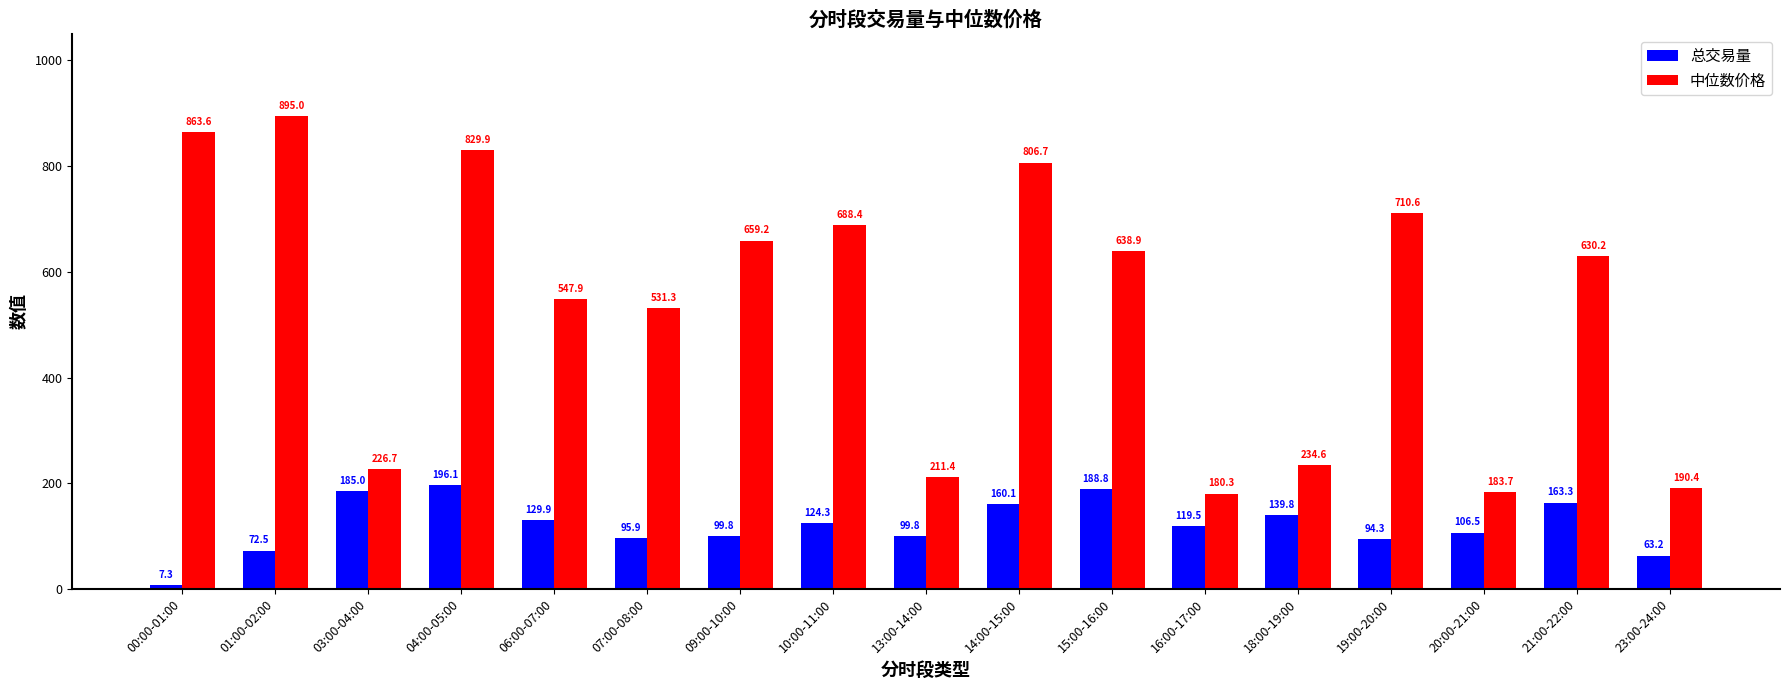

How many groups of bars are there?

17